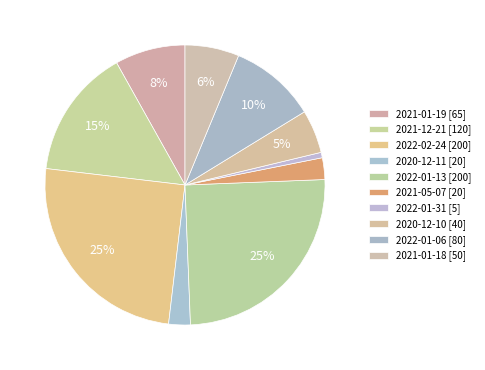

What percentage is NOT represented by 2022-02-24 [200]?

75.0%